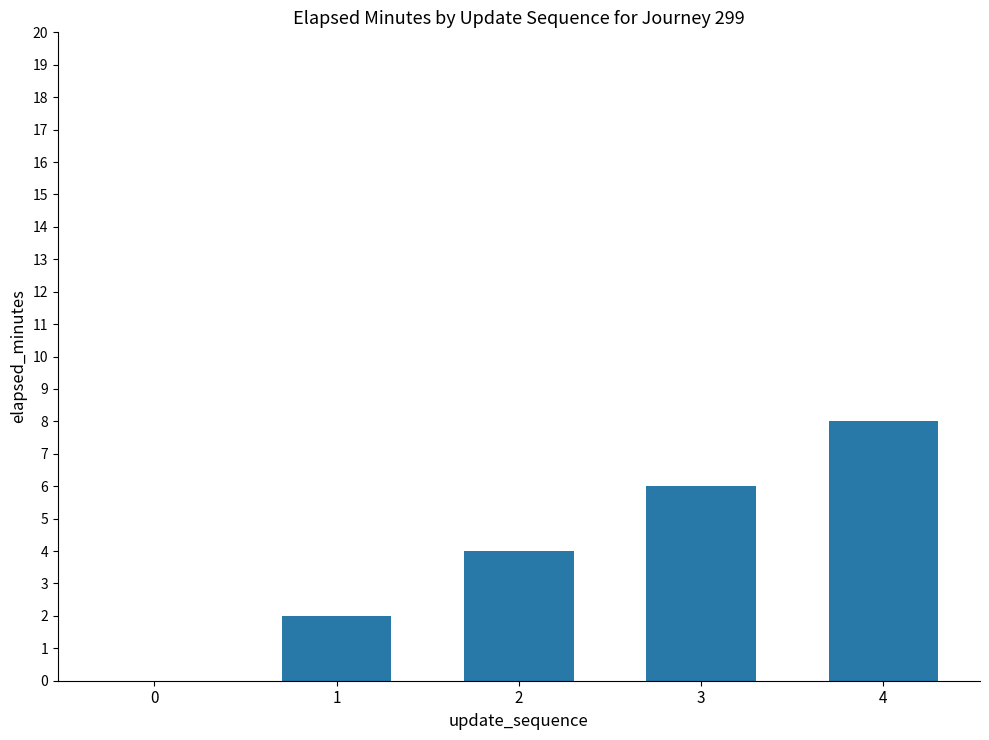

How many values are between 2 and 6?

3